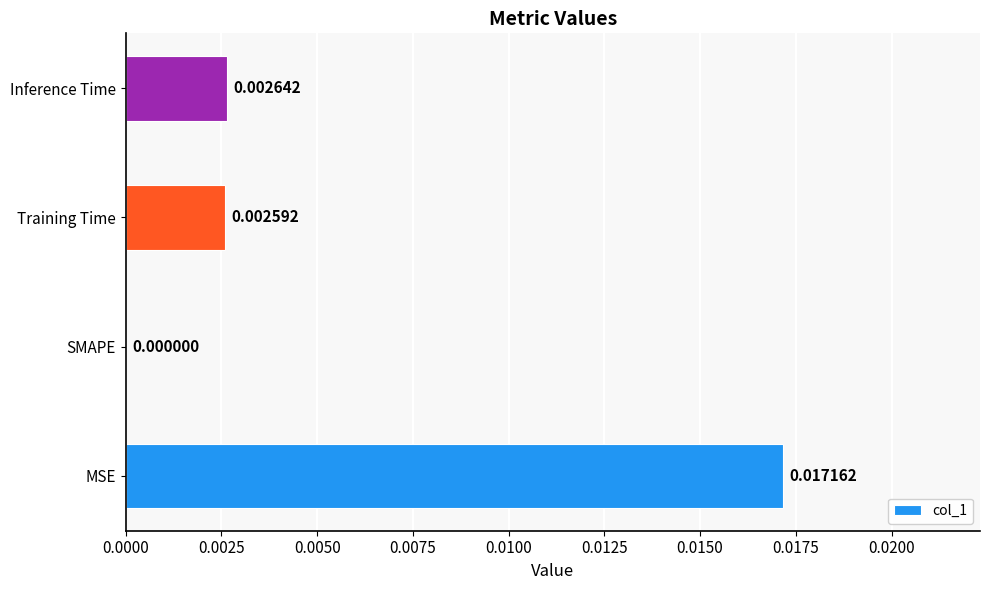

Which category has the highest value across all series?

MSE